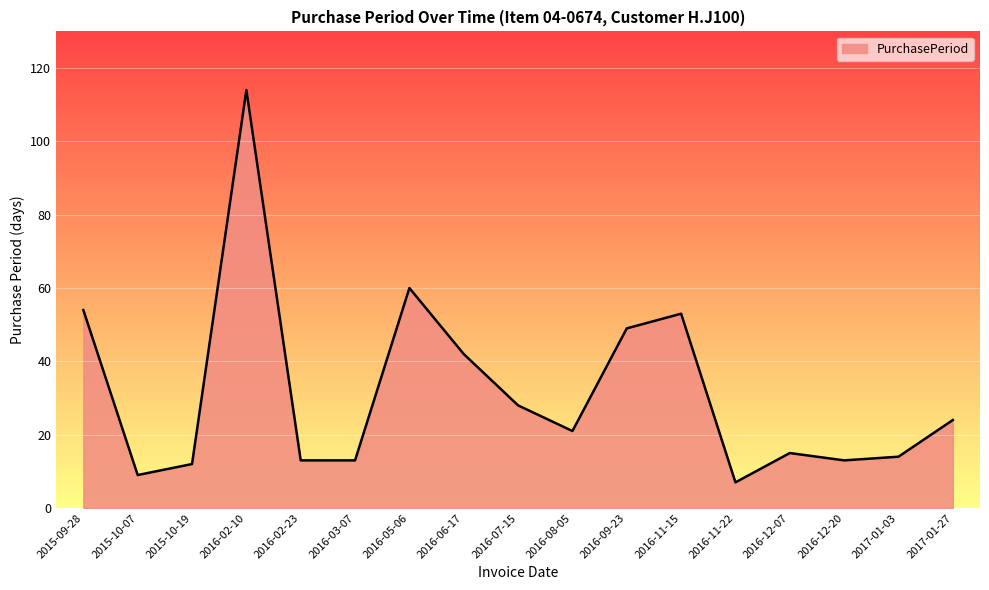

How many lines are shown in the chart?

1